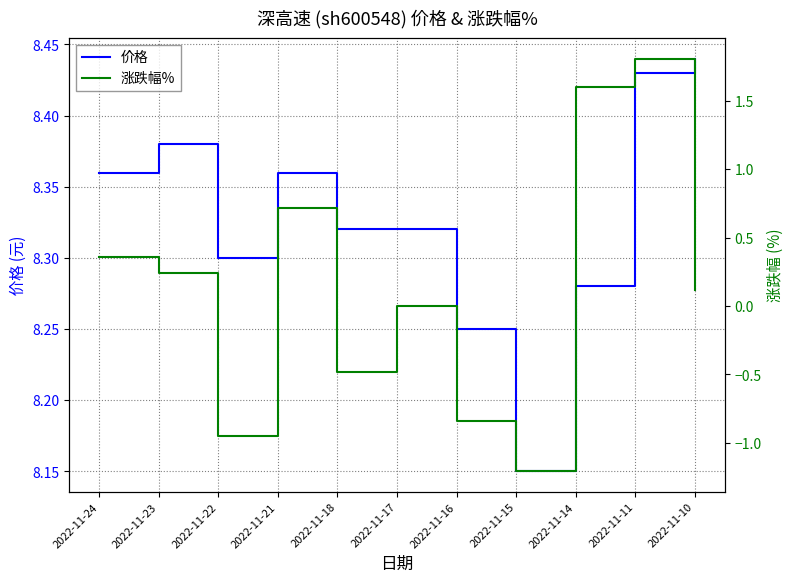

What is the spread (max minus min) of values at 2022-11-15?

9.4